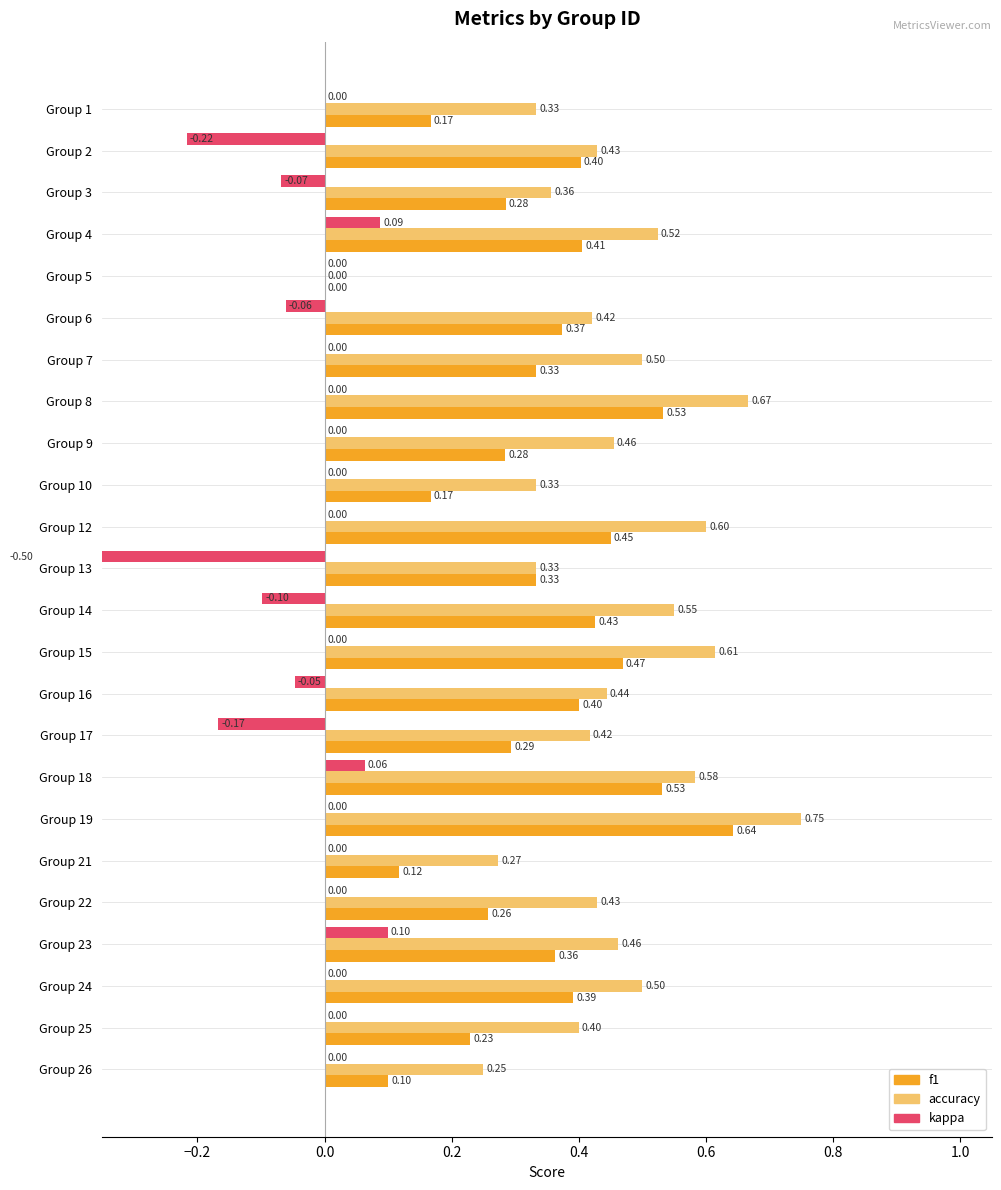

What is the value of the f1 bar at the 19th from the left?

0.1